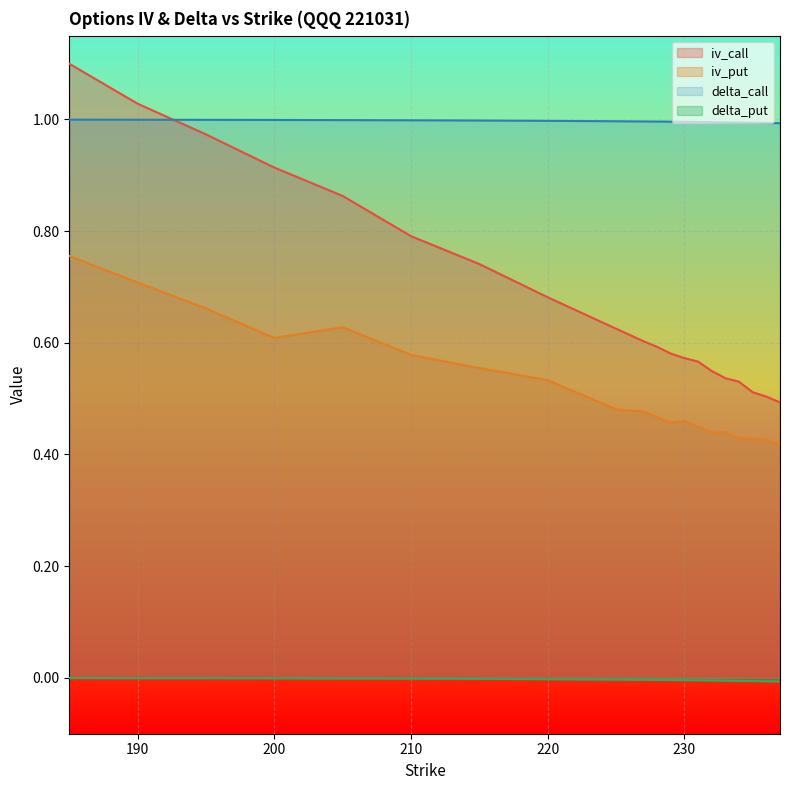

How many data points does each series have?

20